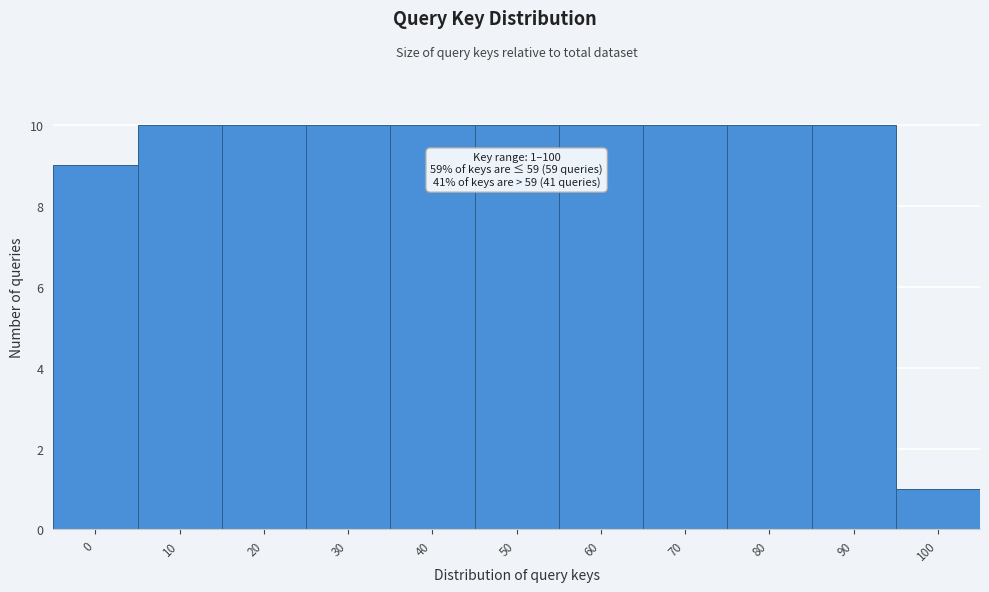

Reading right to left, what are all the values shown in this chart?

1	10	10	10	10	10	10	10	10	10	9